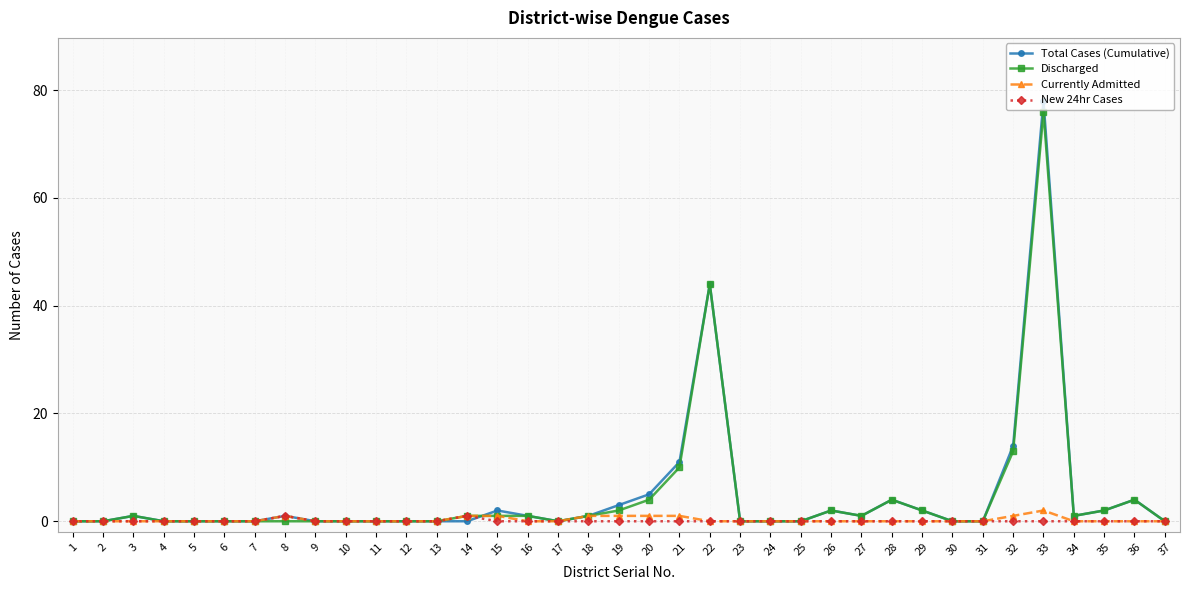

Which category has the highest value in the Discharged series?

33